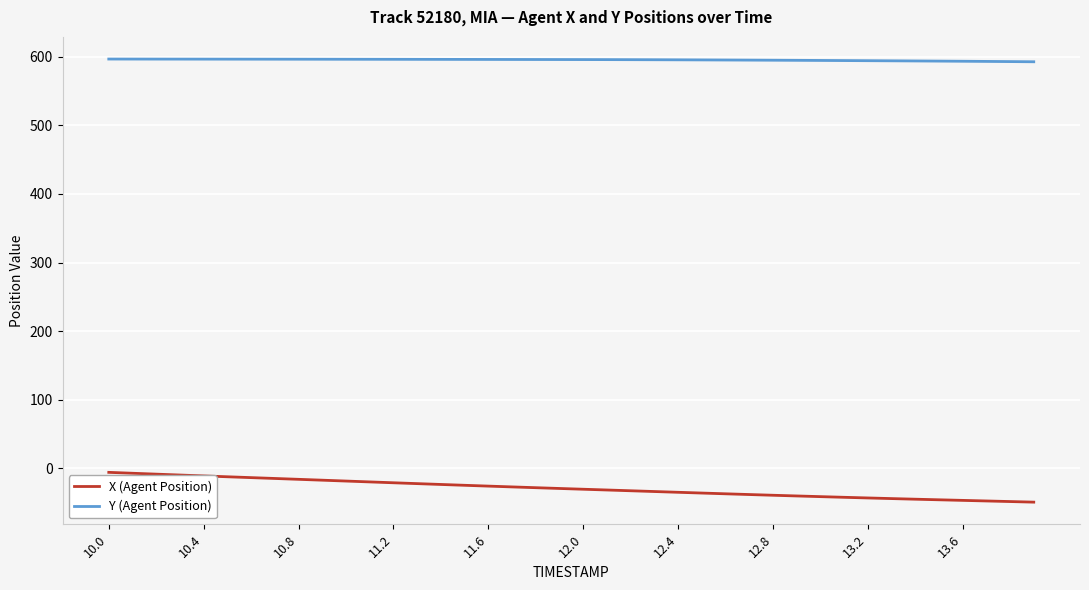

What are all the series names shown in the legend?

X (Agent Position), Y (Agent Position)